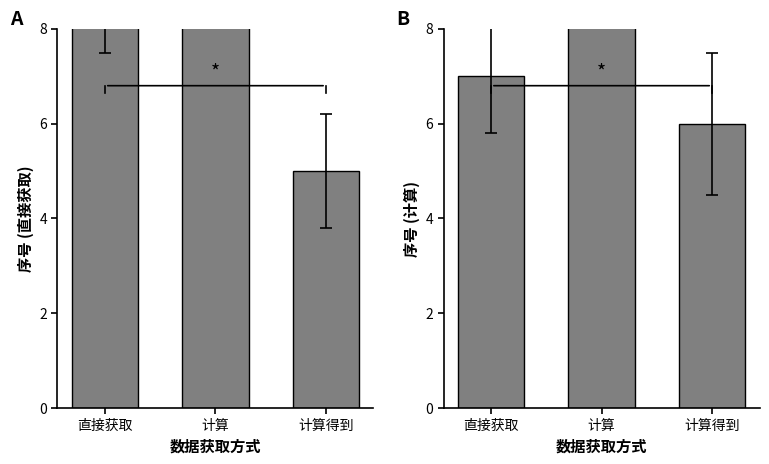

What is the label of the 1st bar from the left?

直接获取